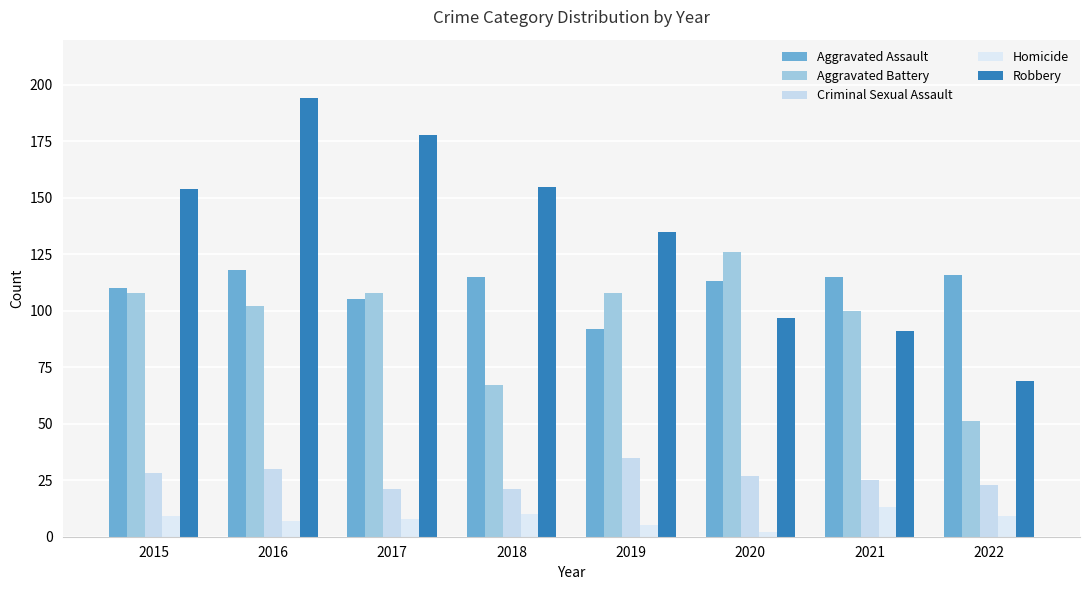

How many groups of bars are there?

8